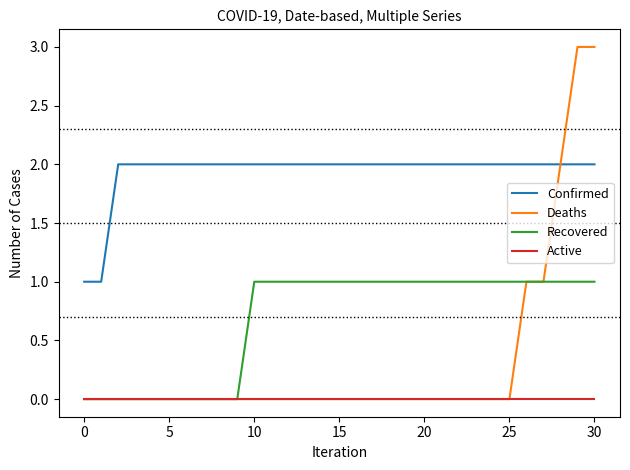

Count the number of categories in the chart.

31